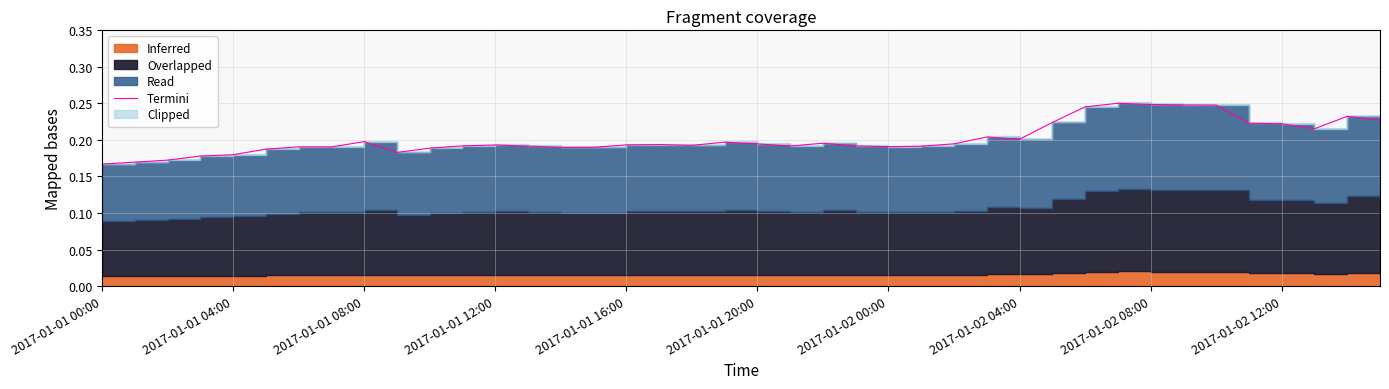

Reading left to right, list all the values displayed in this chart.

0.2	0.2	0.2	0.2	0.2	0.2	0.2	0.2	0.2	0.2	0.2	0.2	0.2	0.2	0.2	0.2	0.2	0.2	0.2	0.2	0.2	0.2	0.2	0.2	0.2	0.2	0.2	0.2	0.2	0.2	0.2	0.3	0.2	0.2	0.2	0.2	0.2	0.2	0.2	0.2